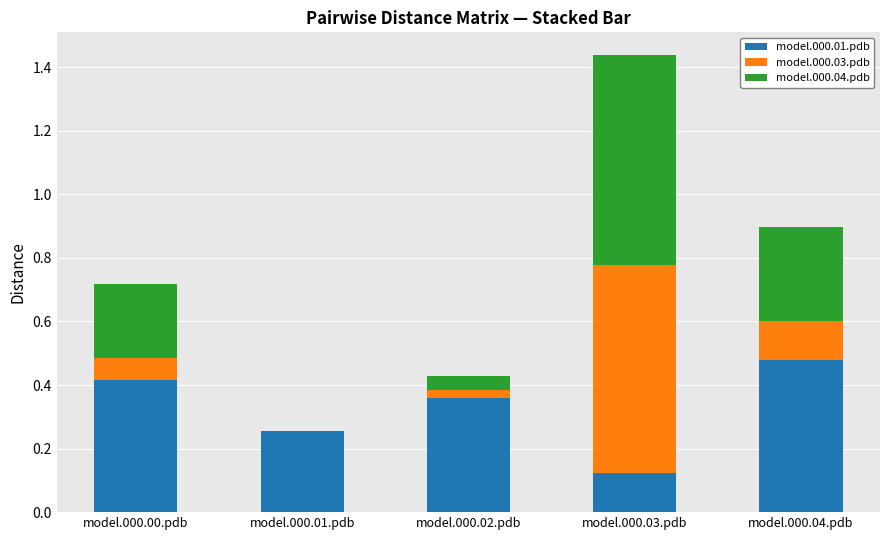

Count the number of data series in this chart.

3